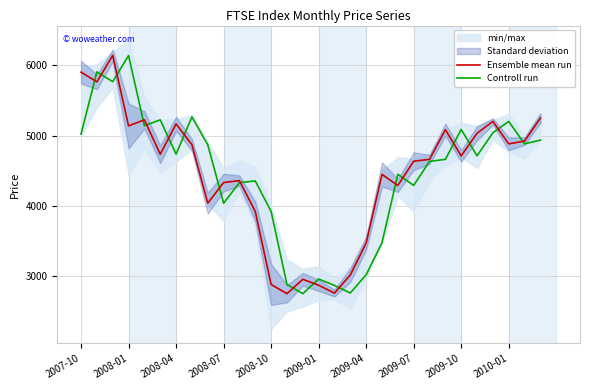

At how many categories does at least one series exceed 4639?

17